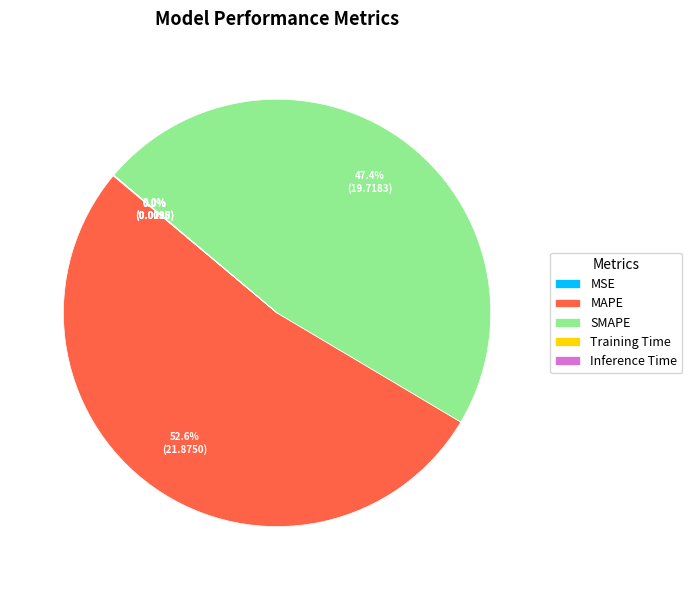

Does MAPE represent more than half of the total?

Yes